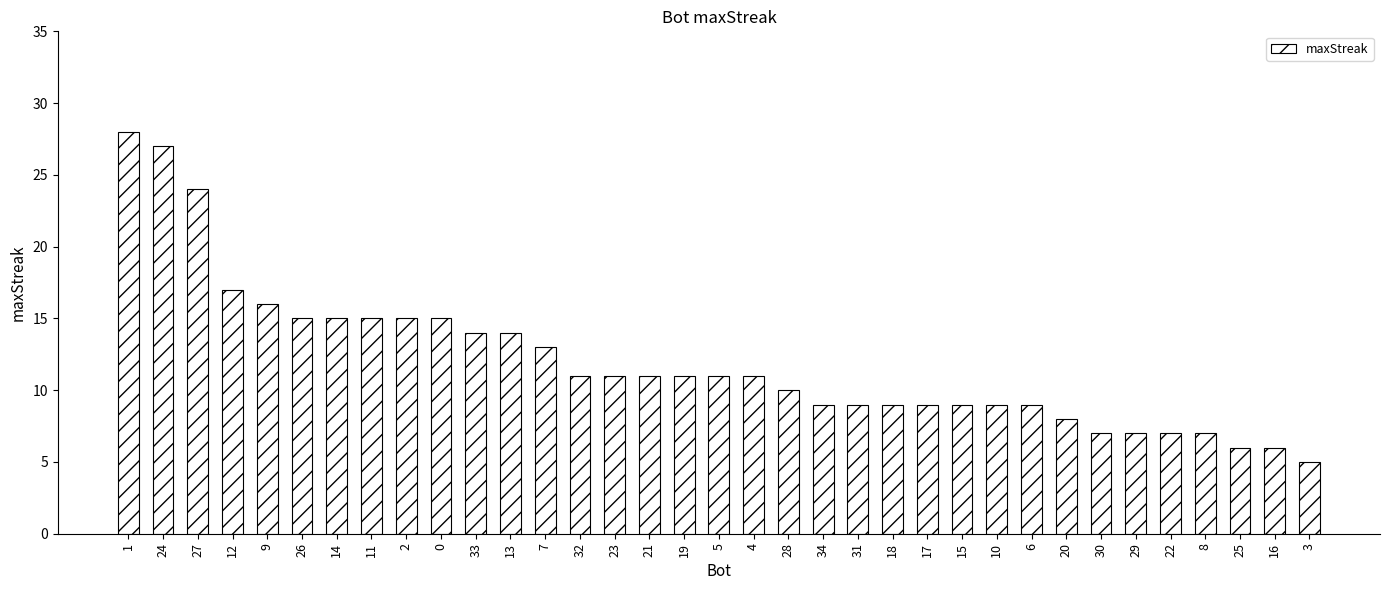

At which category does the chart reach its minimum across all series?

3